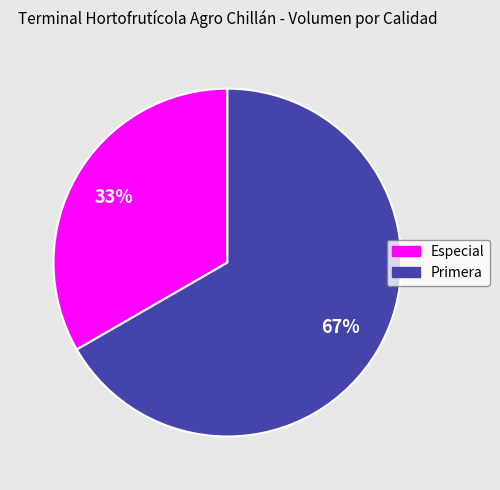

Is it true that Especial is 33% of the pie?

True